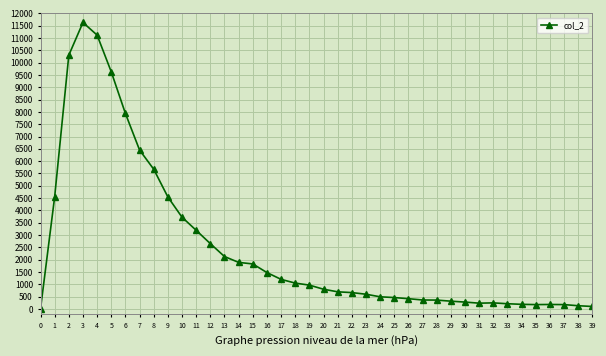

At which category does the data reach its first local peak?

3